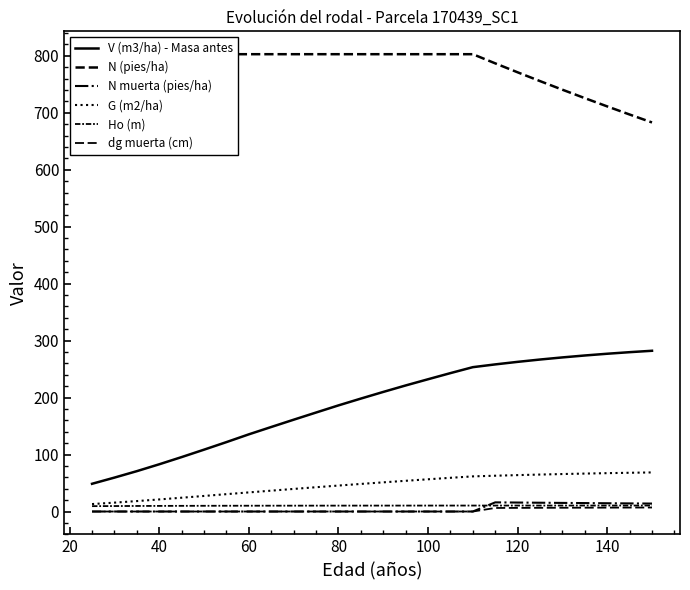

The value of dg muerta (cm) at 60 is 0.0. True or false?

True